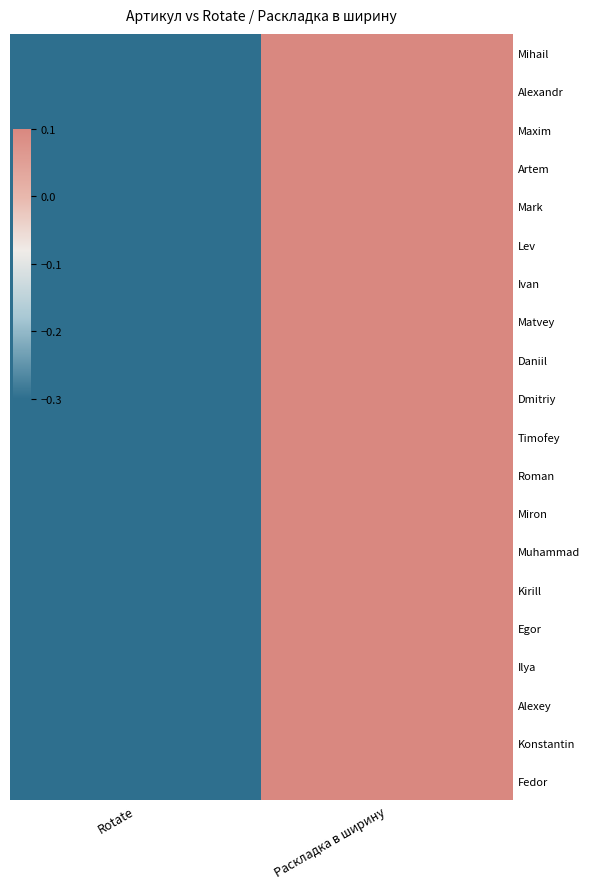

Reading right to left, what are all the values shown in this chart?

Mihail: Раскладка в ширину=0.1	Rotate=-0.3
Alexandr: Раскладка в ширину=0.1	Rotate=-0.3
Maxim: Раскладка в ширину=0.1	Rotate=-0.3
Artem: Раскладка в ширину=0.1	Rotate=-0.3
Mark: Раскладка в ширину=0.1	Rotate=-0.3
Lev: Раскладка в ширину=0.1	Rotate=-0.3
Ivan: Раскладка в ширину=0.1	Rotate=-0.3
Matvey: Раскладка в ширину=0.1	Rotate=-0.3
Daniil: Раскладка в ширину=0.1	Rotate=-0.3
Dmitriy: Раскладка в ширину=0.1	Rotate=-0.3
Timofey: Раскладка в ширину=0.1	Rotate=-0.3
Roman: Раскладка в ширину=0.1	Rotate=-0.3
Miron: Раскладка в ширину=0.1	Rotate=-0.3
Muhammad: Раскладка в ширину=0.1	Rotate=-0.3
Kirill: Раскладка в ширину=0.1	Rotate=-0.3
Egor: Раскладка в ширину=0.1	Rotate=-0.3
Ilya: Раскладка в ширину=0.1	Rotate=-0.3
Alexey: Раскладка в ширину=0.1	Rotate=-0.3
Konstantin: Раскладка в ширину=0.1	Rotate=-0.3
Fedor: Раскладка в ширину=0.1	Rotate=-0.3